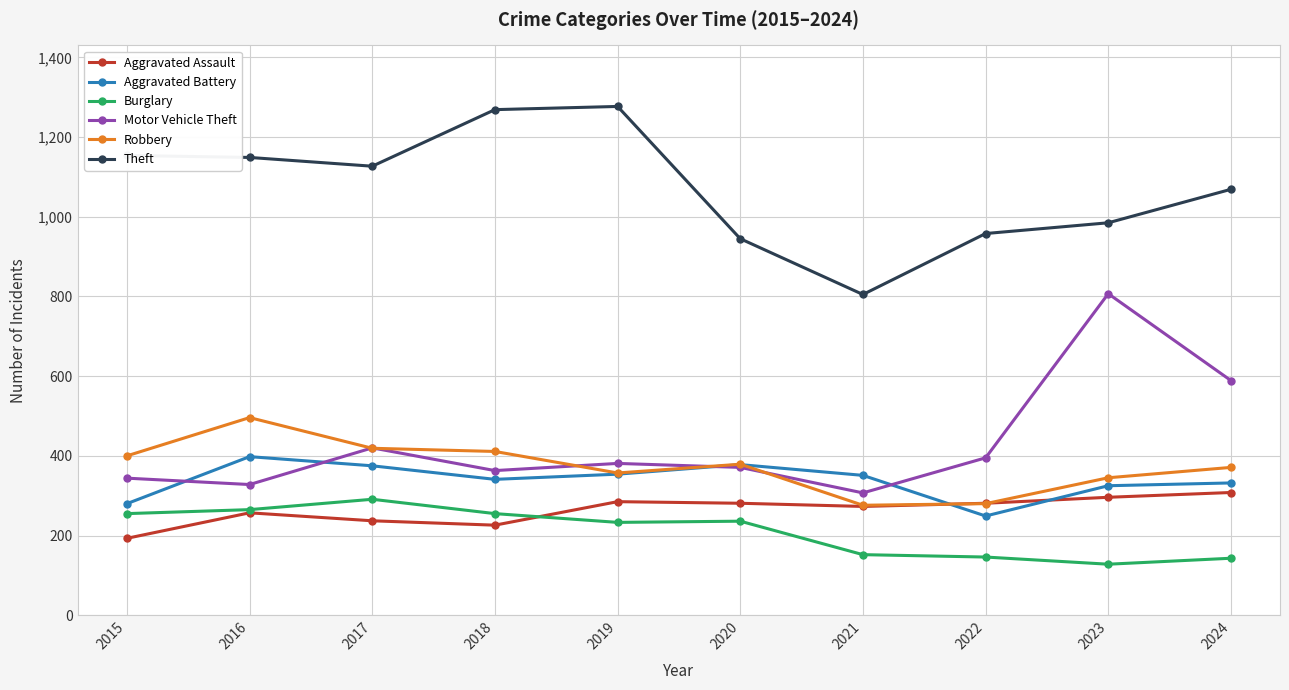

What is the spread (max minus min) of values at 2019?

1044